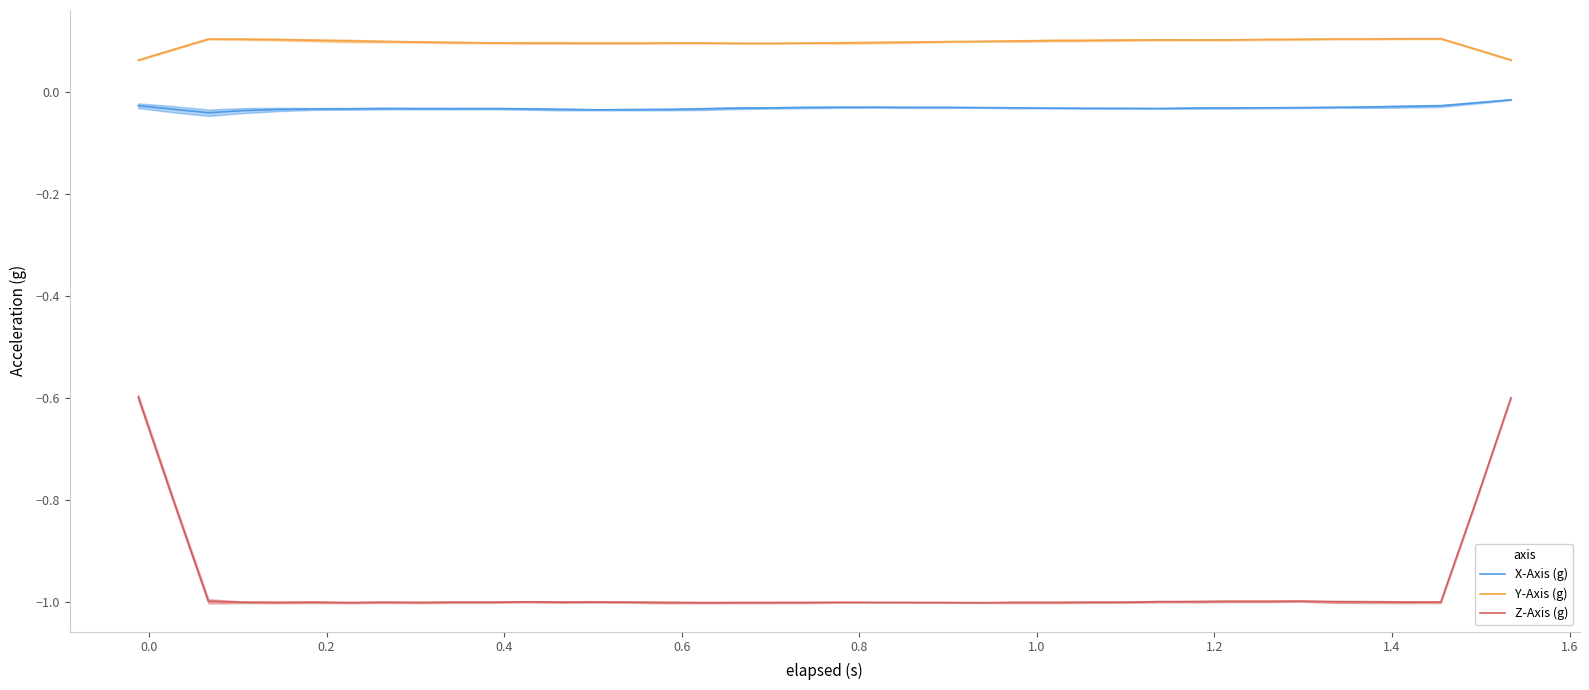

What is the maximum value shown in the chart?

0.1